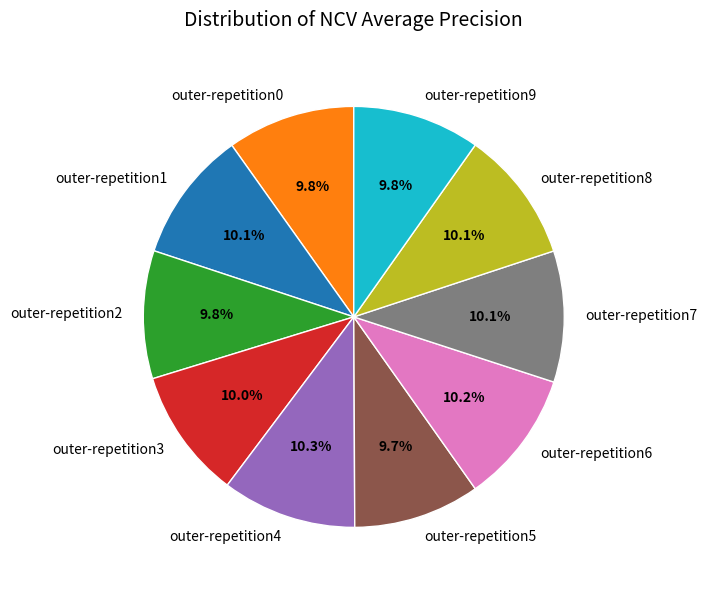

True or false: outer-repetition4 accounts for 4% of the total.

False